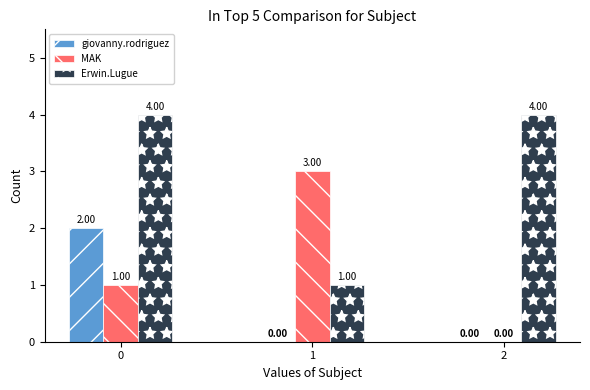

What is the greatest value displayed?

4